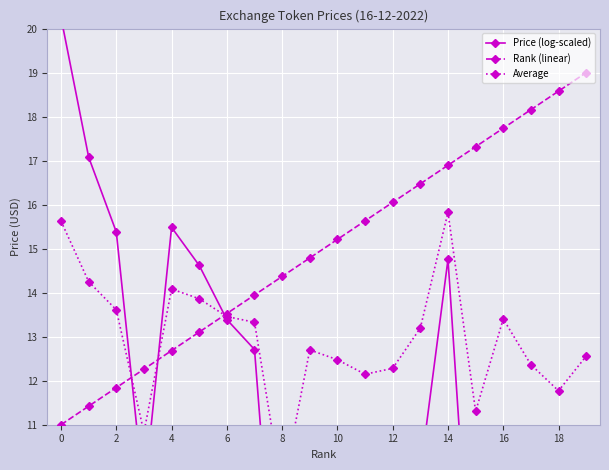

Where does the Rank (linear) series first go above 15?

10